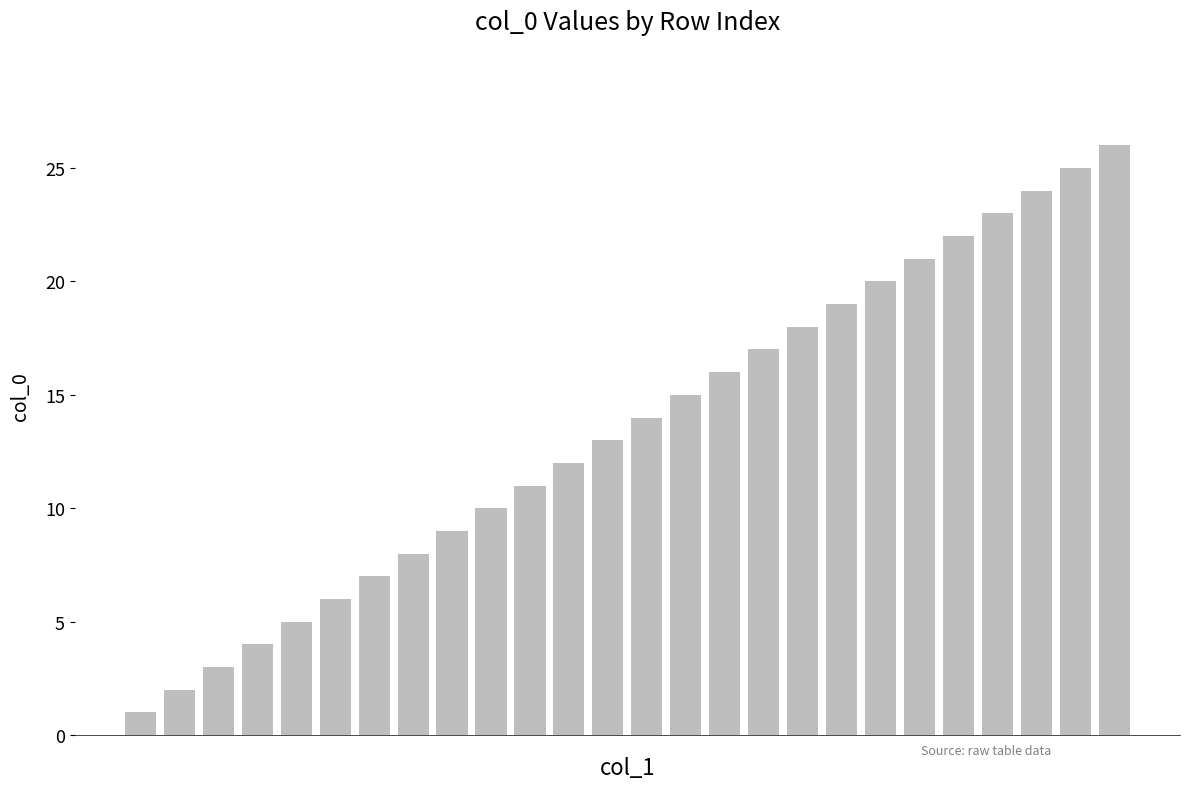

What is the average value?

14